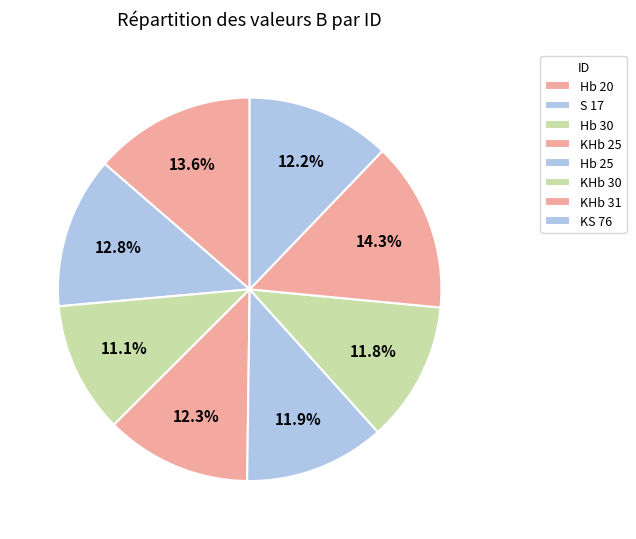

To the nearest percent, what portion does Hb 25 represent?

12%